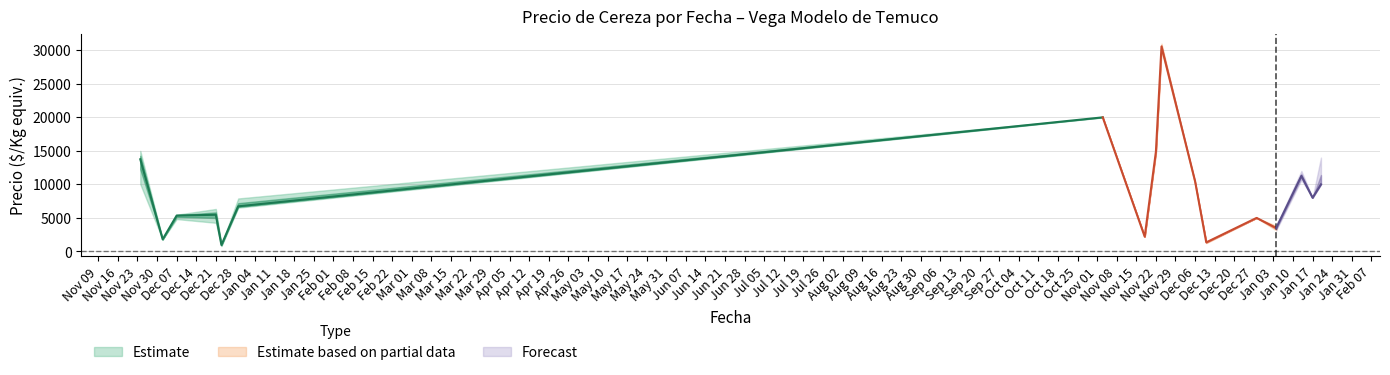

Reading left to right, what are all the values shown in this chart?

Precio promedio ponderado: 2020-11-24=13747	2020-12-02=1800	2020-12-07=5350	2020-12-21=5467	2020-12-23=956	2020-12-29=6725	2021-11-03=20000	2021-11-18=2200	2021-11-22=14867	2021-11-24=30576	2021-12-06=10500	2021-12-10=1347	2021-12-28=5000	2022-01-04=3486	2022-01-13=11267	2022-01-17=8000	2022-01-20=10000
Precio mínimo: 2020-11-24=10033	2020-12-02=1800	2020-12-07=4825	2020-12-21=4267	2020-12-23=800	2020-12-29=6525	2021-11-03=20000	2021-11-18=2200	2021-11-22=14600	2021-11-24=30000	2021-12-06=10000	2021-12-10=1233	2021-12-28=5000	2022-01-04=3150	2022-01-13=10667	2022-01-17=8000	2022-01-20=10000
Precio máximo: 2020-11-24=15000	2020-12-02=1800	2020-12-07=5475	2020-12-21=6333	2020-12-23=1000	2020-12-29=7900	2021-11-03=20000	2021-11-18=2200	2021-11-22=15200	2021-11-24=31000	2021-12-06=10000	2021-12-10=1467	2021-12-28=5000	2022-01-04=3833	2022-01-13=12000	2022-01-17=8000	2022-01-20=14000